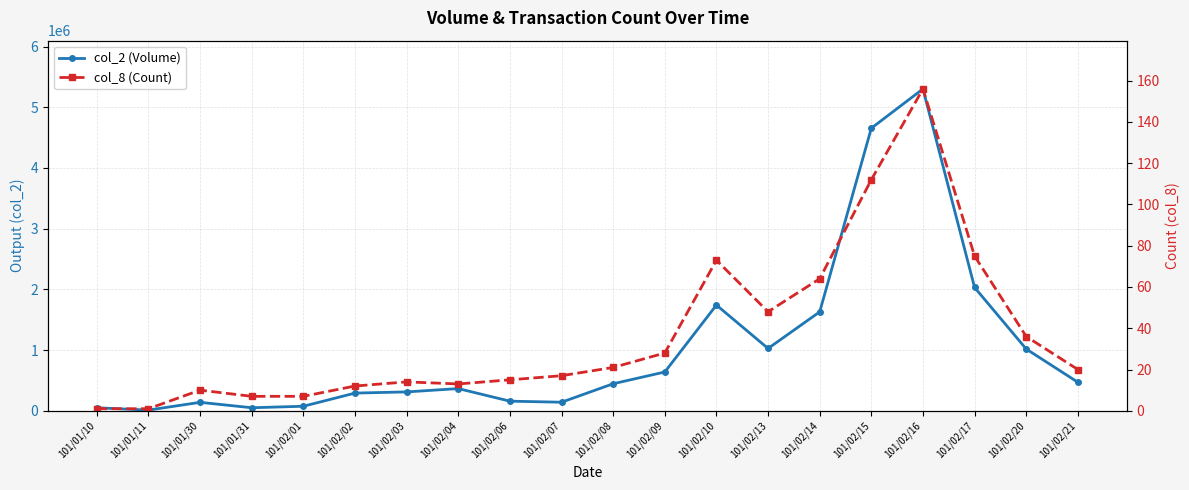

What is the average value of the col_2 (Volume) series?

1027539